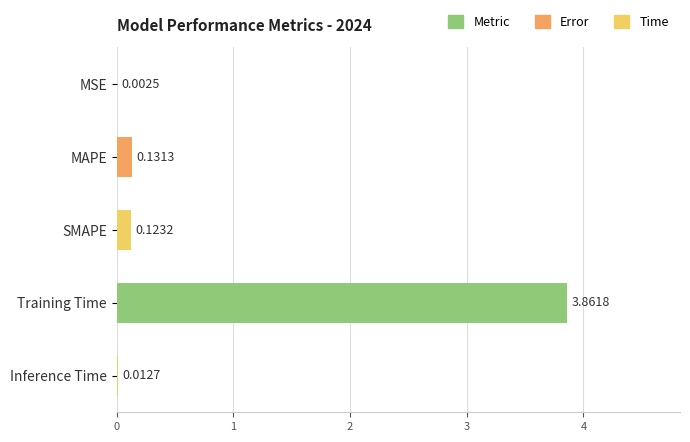

Where is the data nearest to the value 1?

MAPE